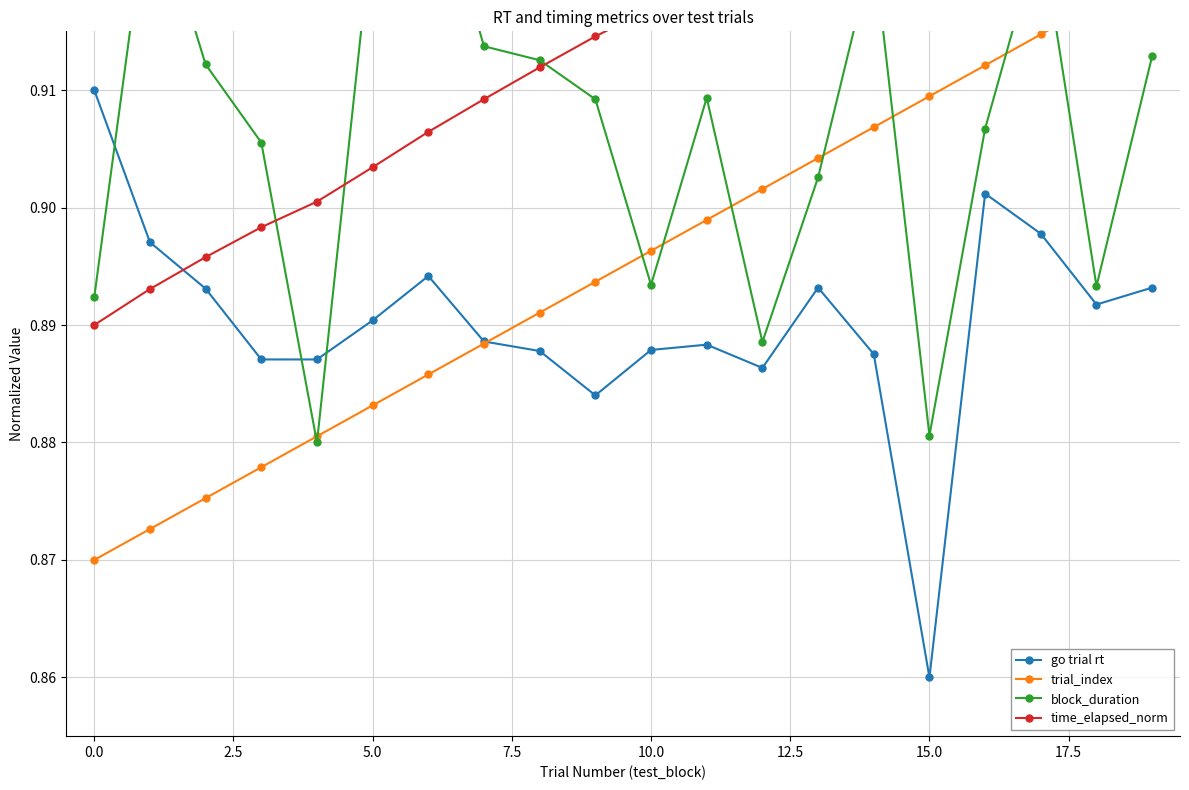

Reading right to left, list all the values displayed in this chart.

go trial rt: 0.9	0.9	0.9	0.9	0.9	0.9	0.9	0.9	0.9	0.9	0.9	0.9	0.9	0.9	0.9	0.9	0.9	0.9	0.9	0.9
trial_index: 0.9	0.9	0.9	0.9	0.9	0.9	0.9	0.9	0.9	0.9	0.9	0.9	0.9	0.9	0.9	0.9	0.9	0.9	0.9	0.9
block_duration: 0.9	0.9	0.9	0.9	0.9	0.9	0.9	0.9	0.9	0.9	0.9	0.9	0.9	0.9	0.9	0.9	0.9	0.9	0.9	0.9
time_elapsed_norm: 0.9	0.9	0.9	0.9	0.9	0.9	0.9	0.9	0.9	0.9	0.9	0.9	0.9	0.9	0.9	0.9	0.9	0.9	0.9	0.9